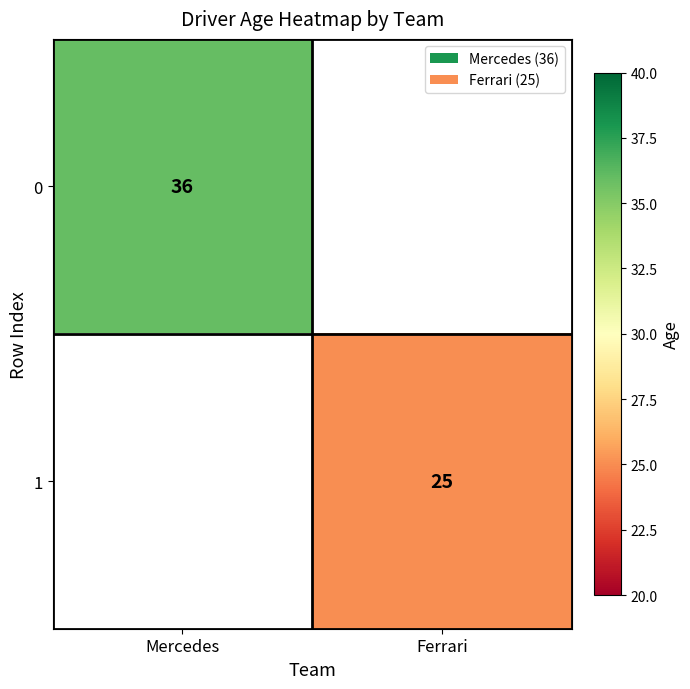

The 0 series shows 15 at Mercedes. True or false?

False